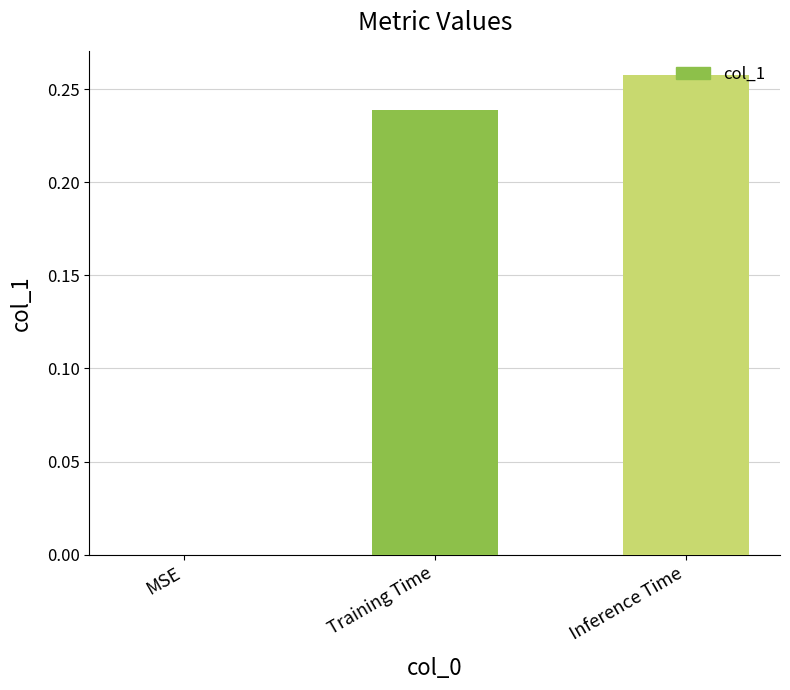

What is the change in value from MSE to Training Time?

+0.2